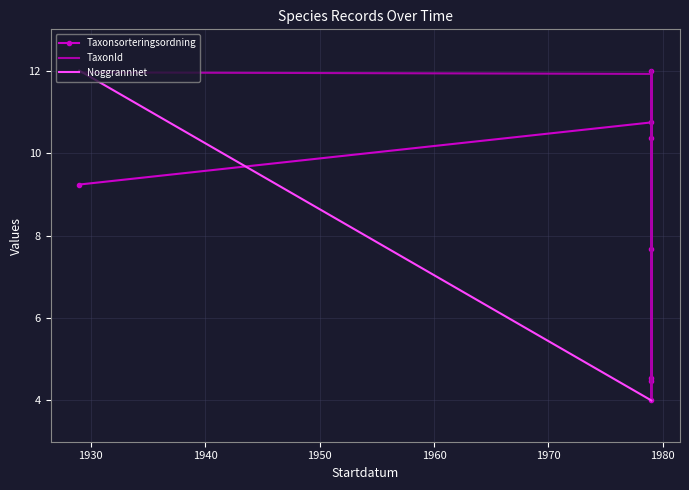

How many values in the Taxonsorteringsordning series exceed 9?

4